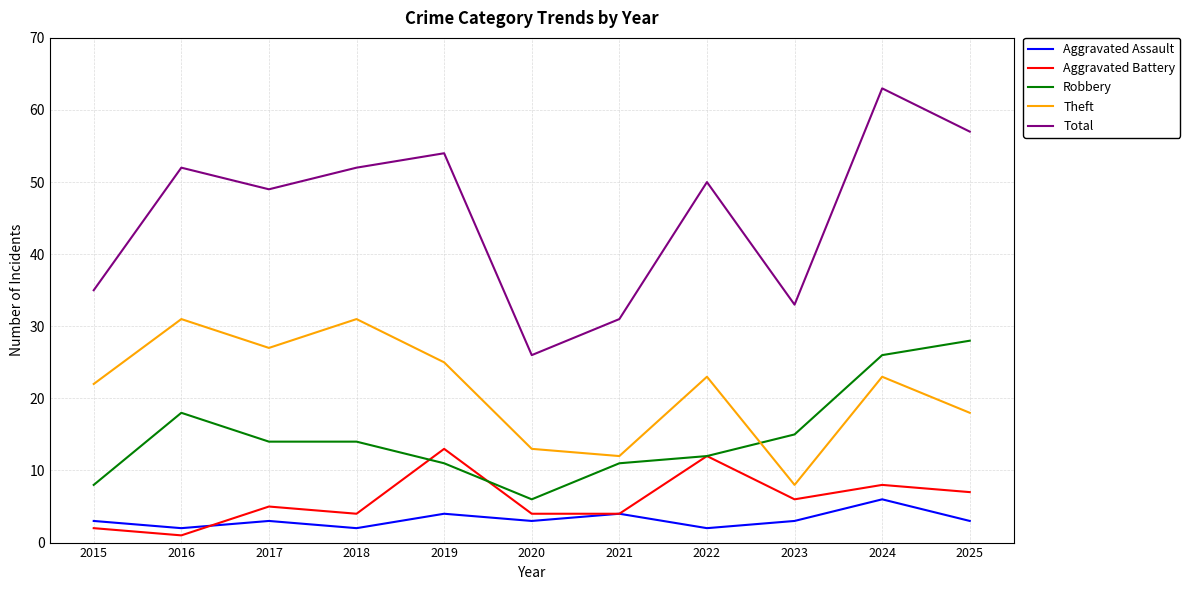

Which series has the largest range (max minus min)?

Total